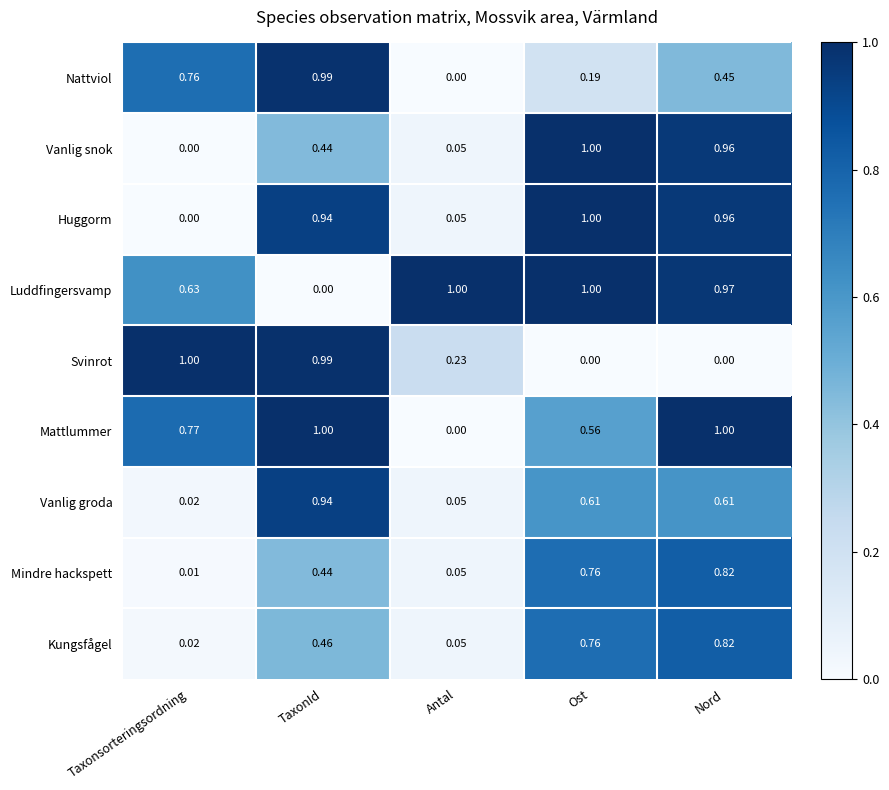

How many categories are shown in the chart?

5